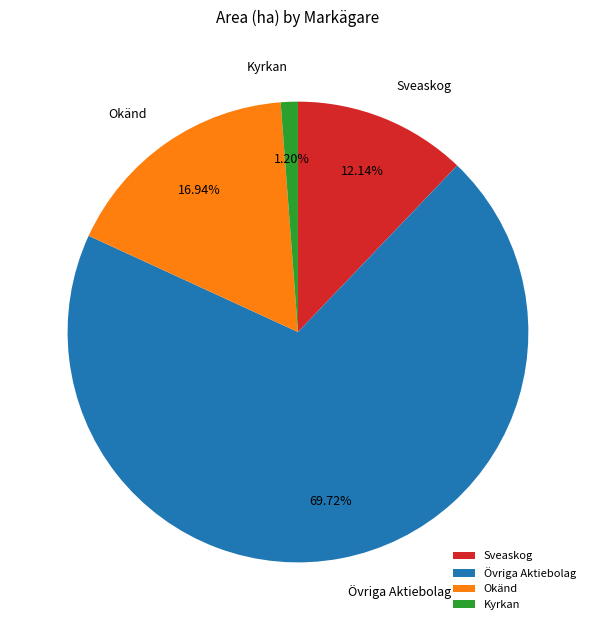

Does any single category account for the majority?

Yes